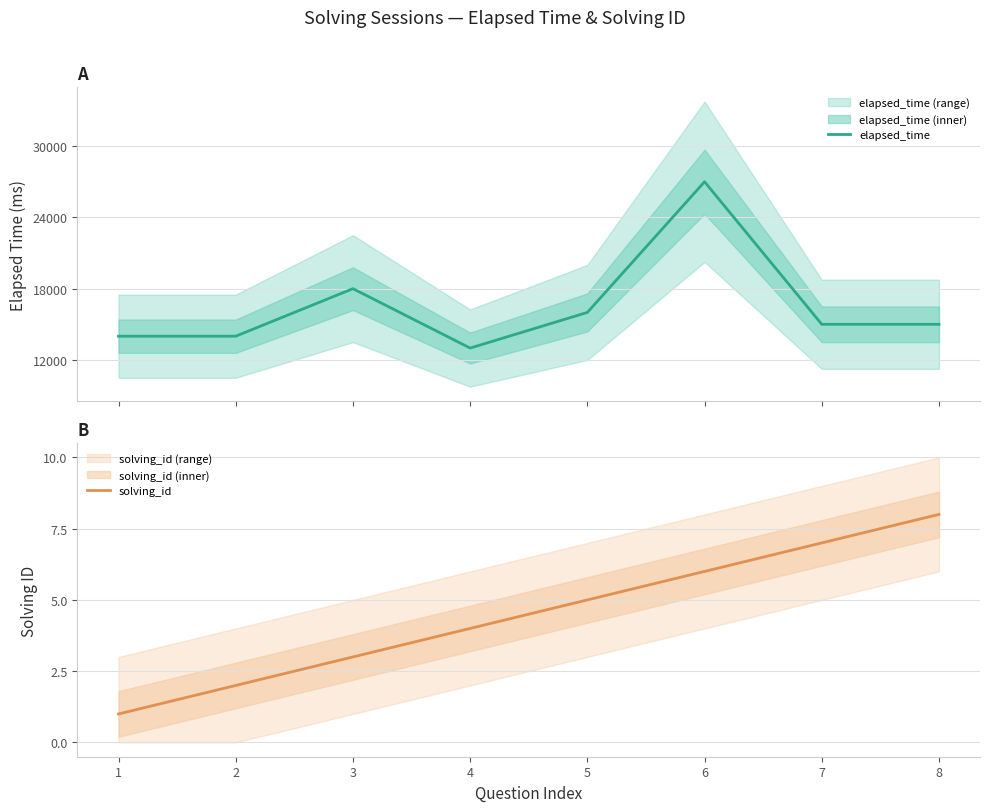

What is the sum of the elapsed_time values at 4 and 3?

31000